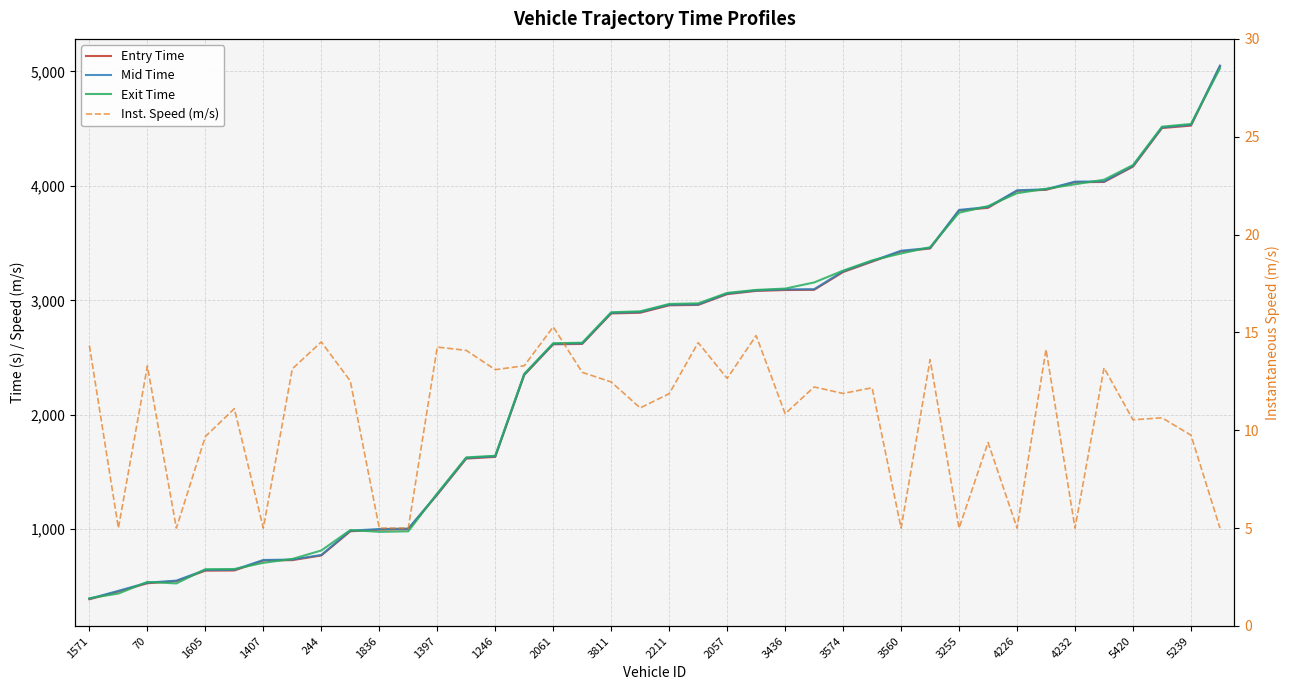

Between 4232 and 29, which series saw the biggest shift?

Exit Time